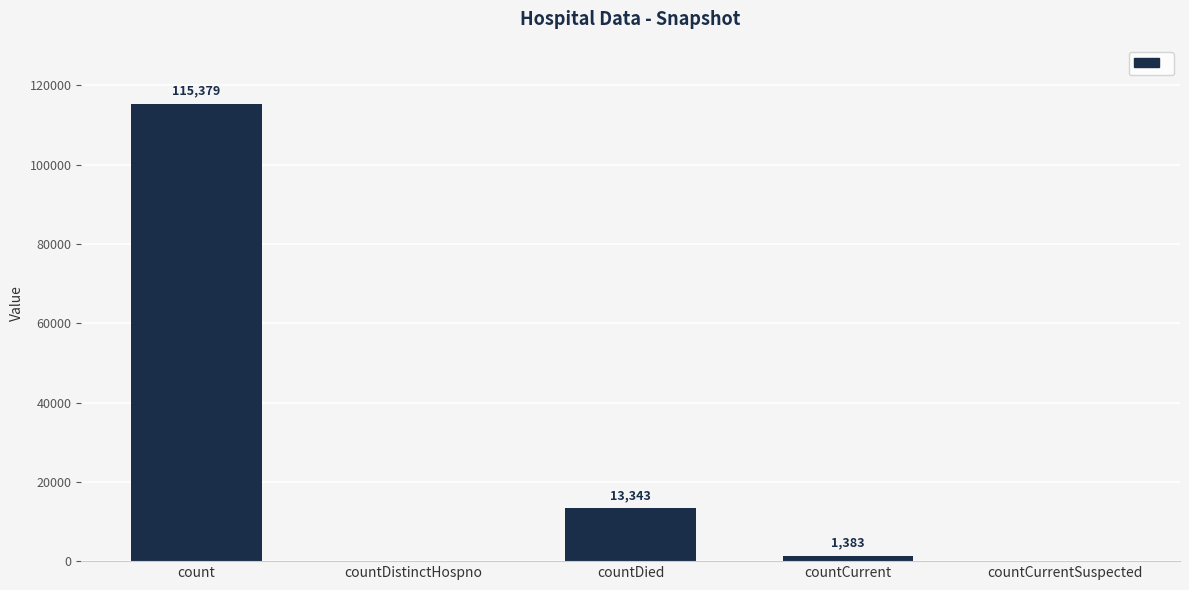

What is the greatest value displayed?

115379